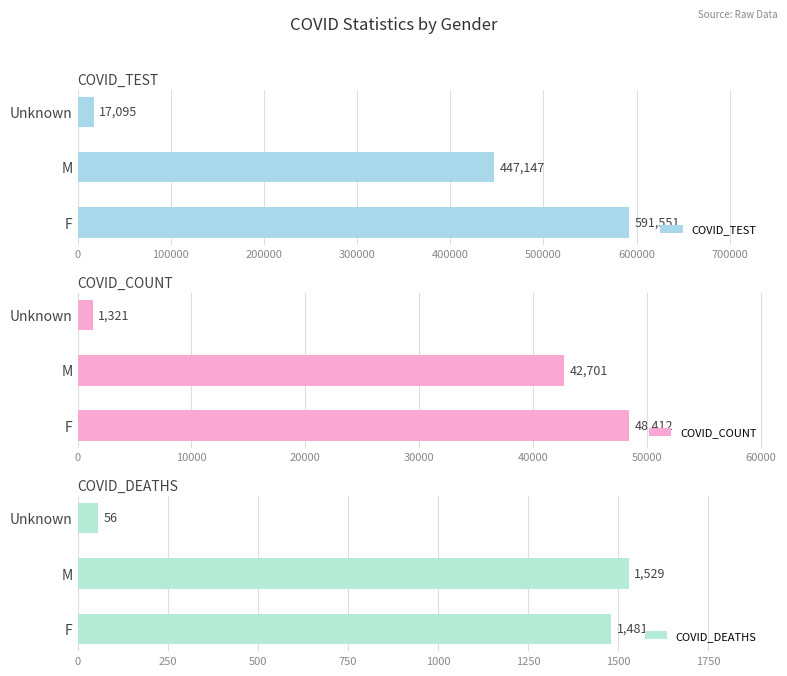

Is it true that COVID_DEATHS equals 56 at Unknown?

True